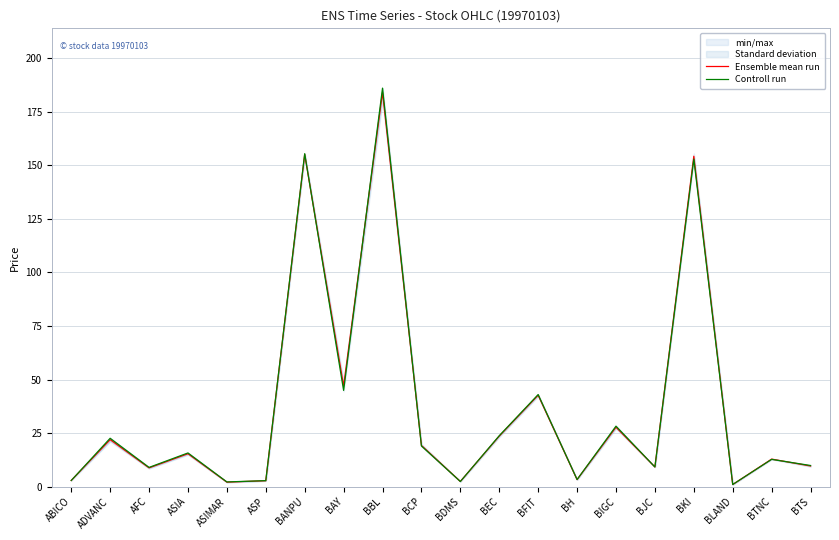

True or false: Controll run and Ensemble mean run cross at least once.

True